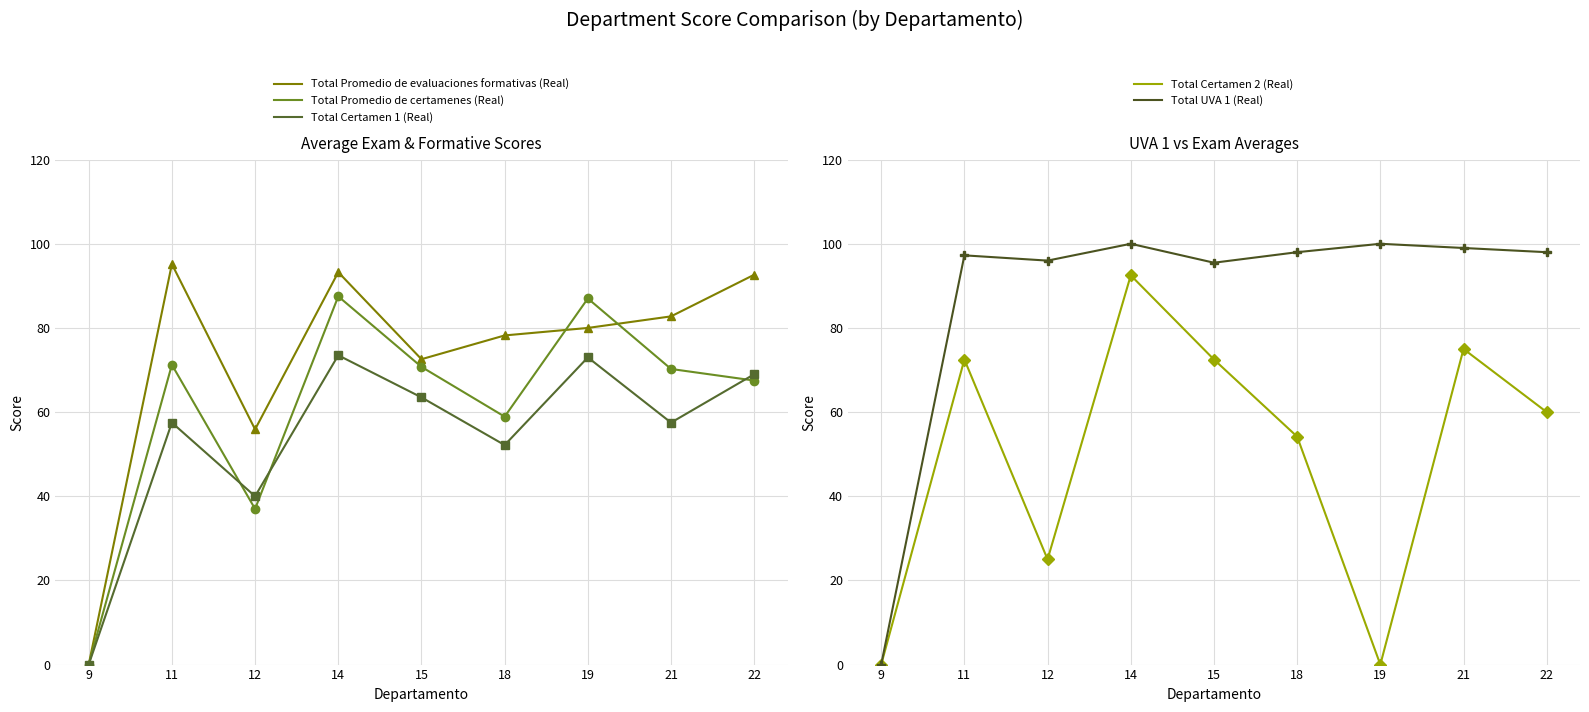

What is the average value of the Total Promedio de evaluaciones formativas (Real) series?

72.3